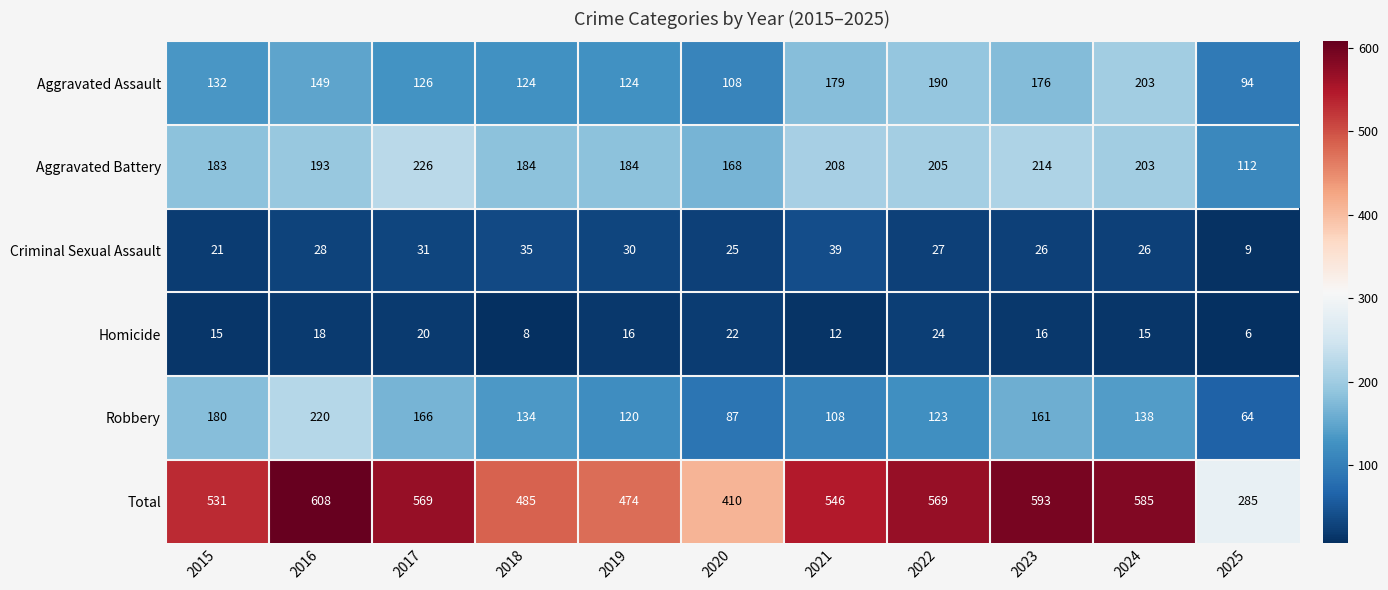

At how many categories does at least one series exceed 60?

11